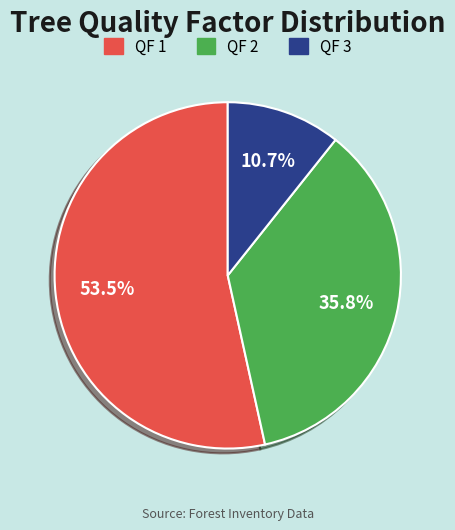

Count the number of slices in the pie.

3